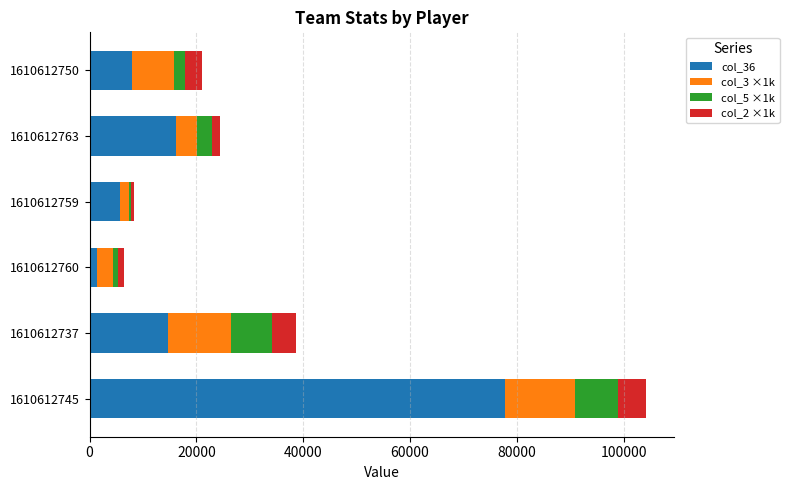

What is the difference between the maximum and minimum values in the col_36 series?

76322.0